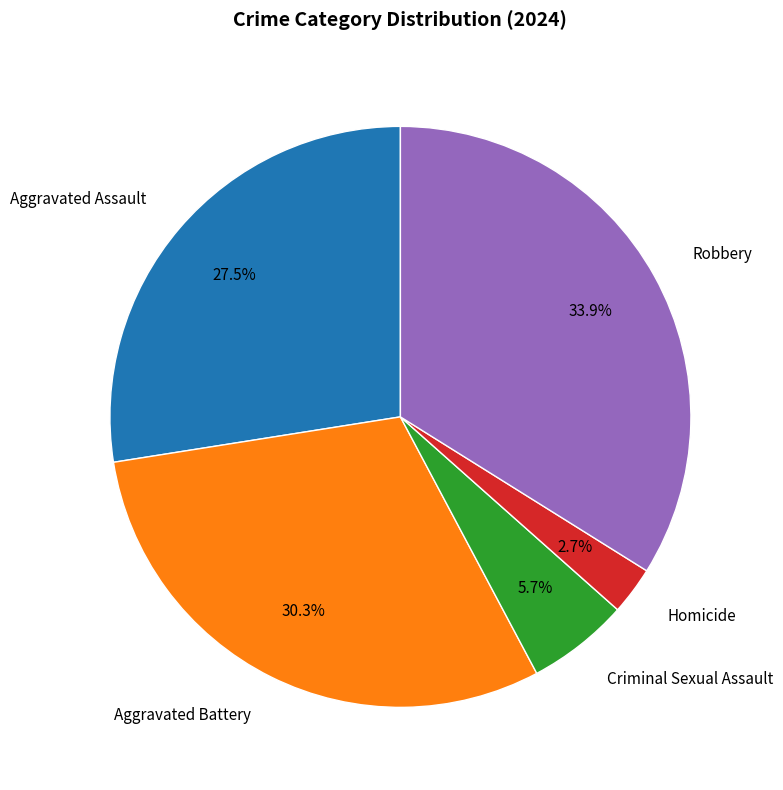

Rank the categories by value from highest to lowest.

Robbery, Aggravated Battery, Aggravated Assault, Criminal Sexual Assault, Homicide